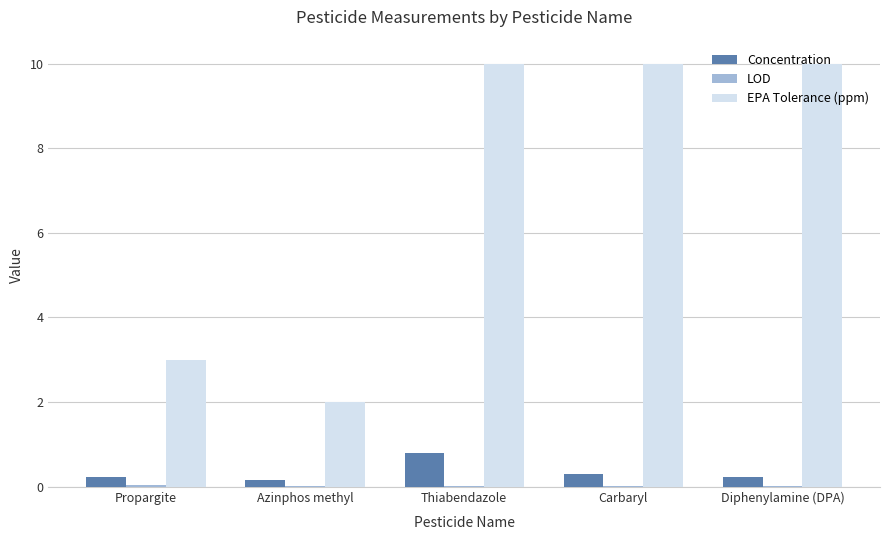

True or false: EPA Tolerance (ppm) has a value of 16.5 at Diphenylamine (DPA).

False